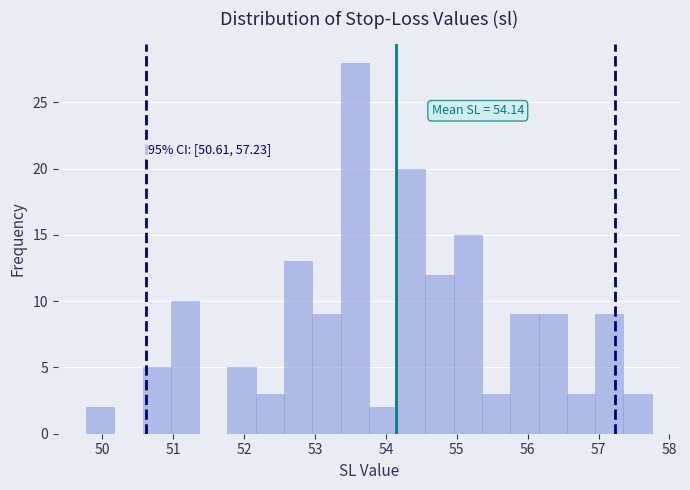

Read against the x-axis, roughly where is the centre of the tallest bar?

53.6